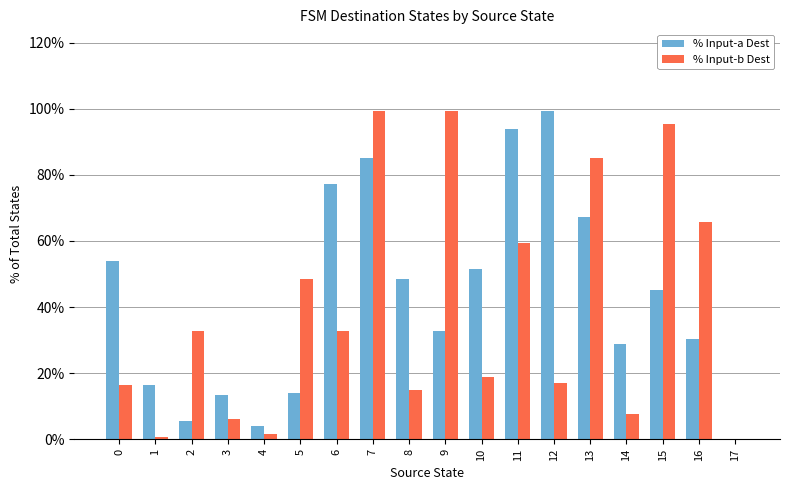

Between 0 and 2, which series saw the biggest shift?

% Input-a Dest